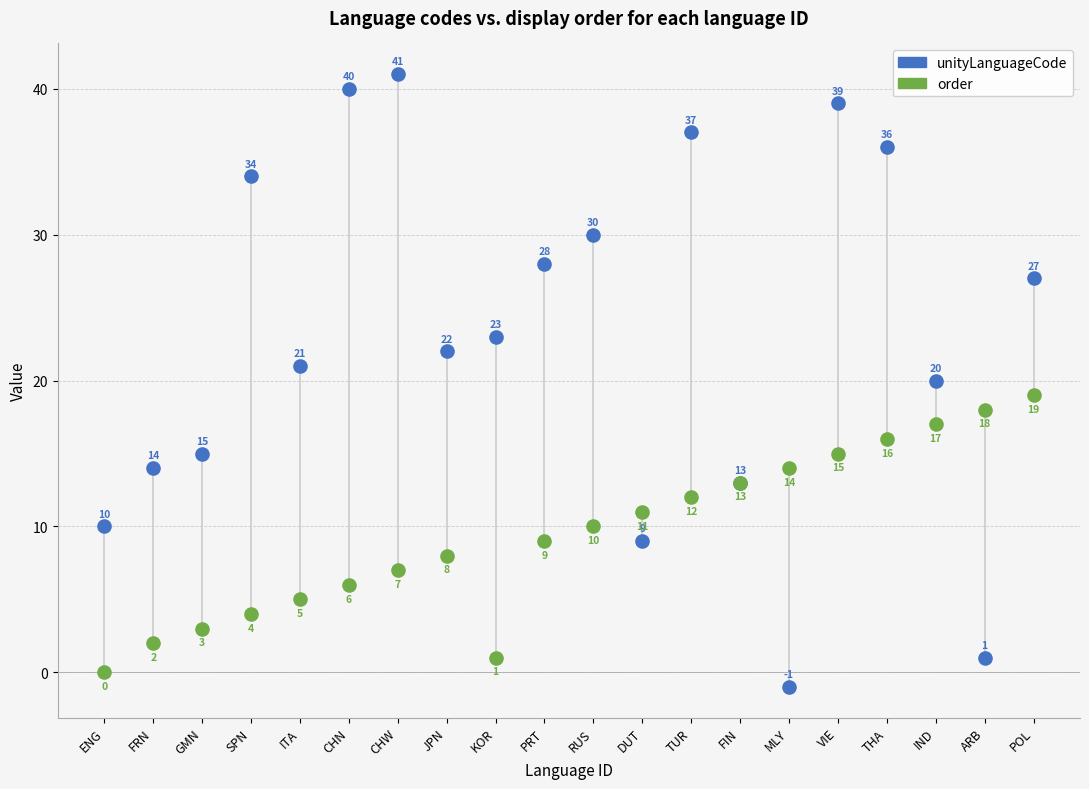

Which series has the widest spread of Y values?

unityLanguageCode